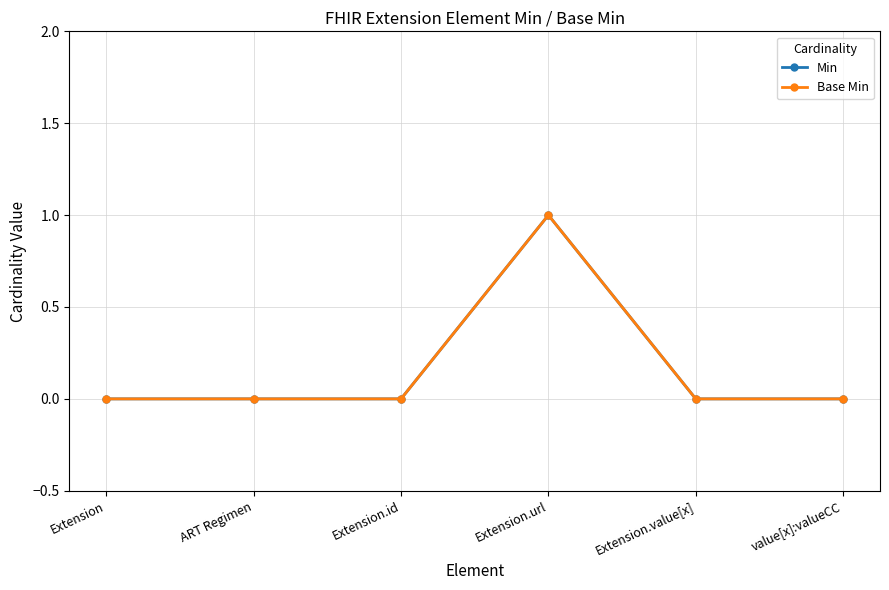

Is this an area chart (filled region under the line)?

No